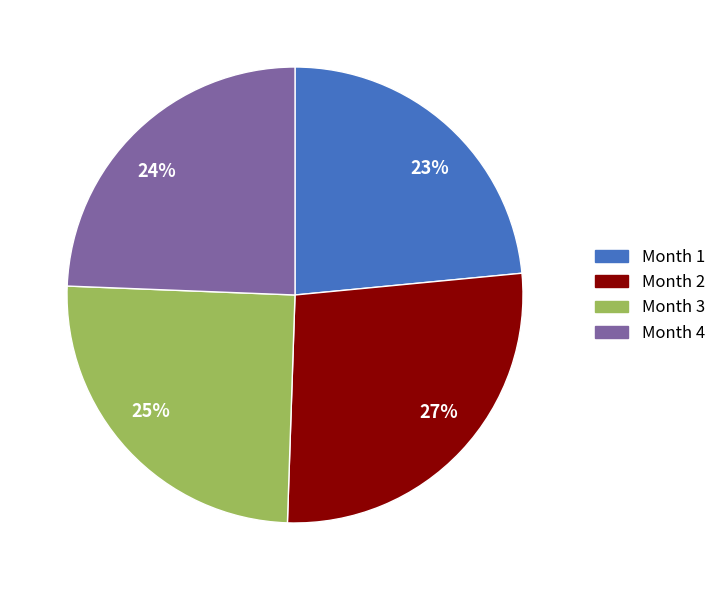

Is it true that Month 4 is 38% of the pie?

False